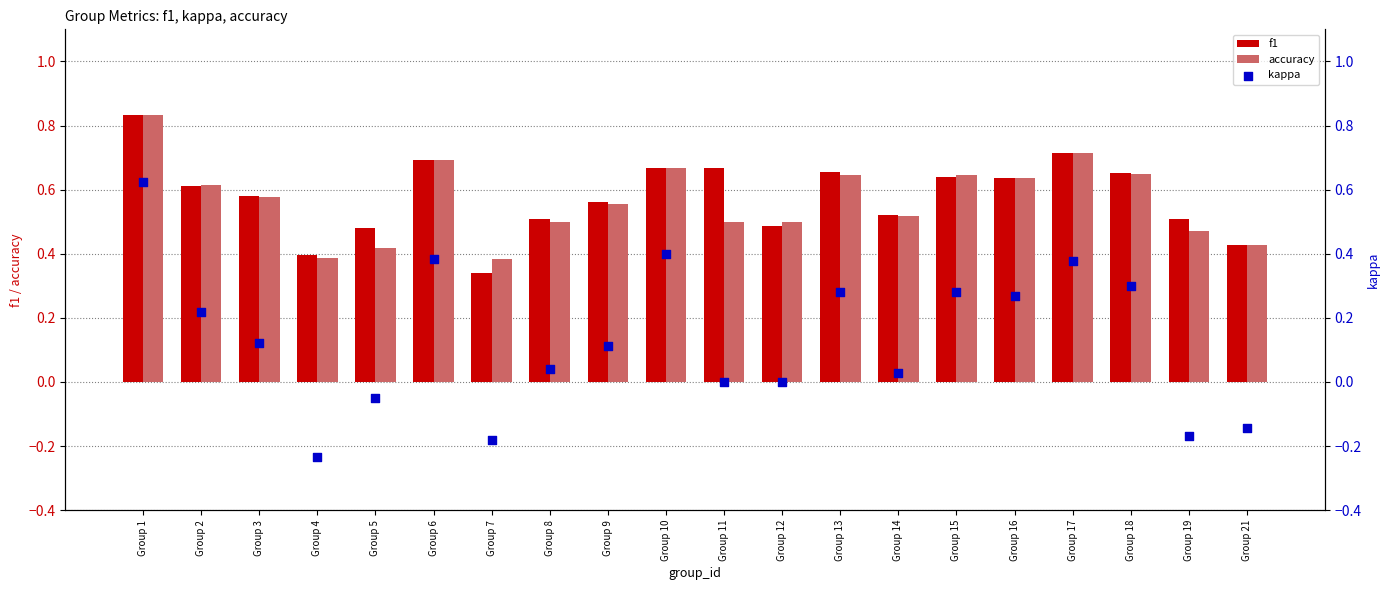

Is the value of f1 at Group 14 greater than the value of kappa at Group 18?

Yes